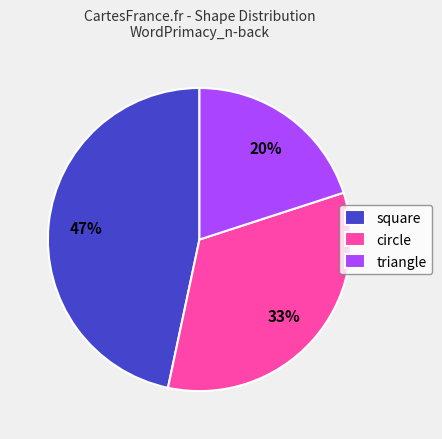

Does any single category account for the majority?

No